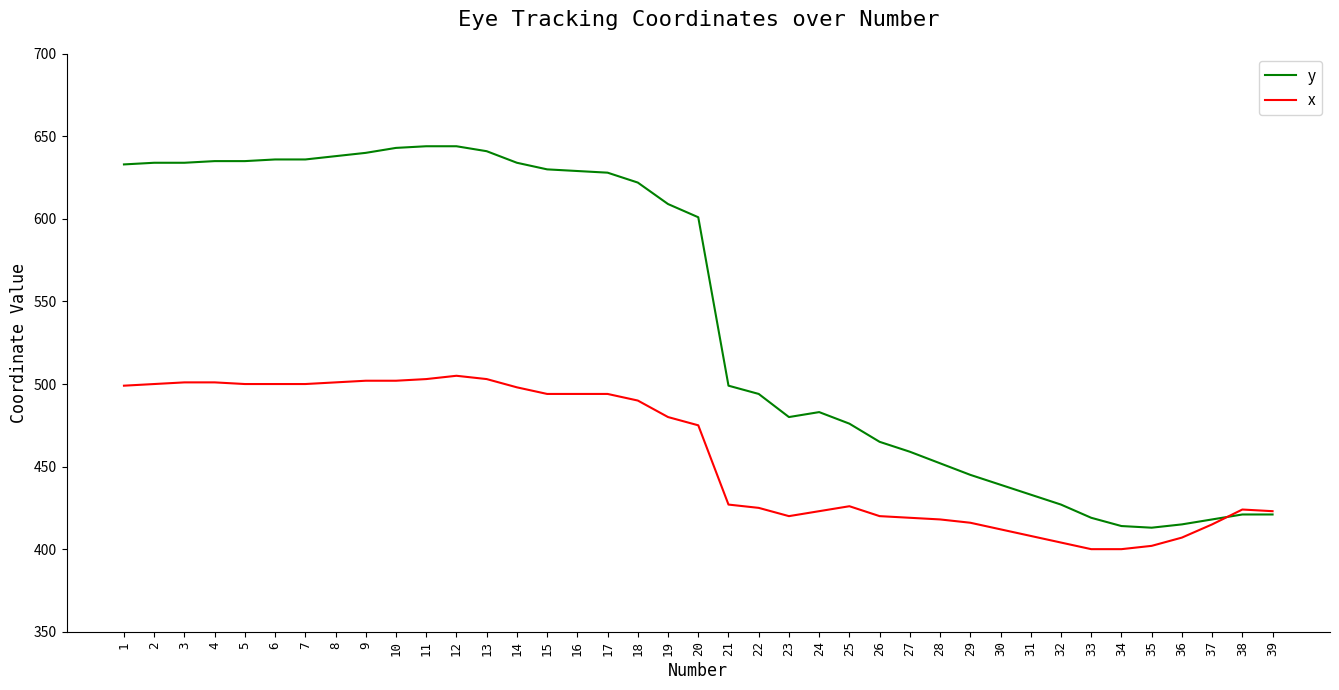

Which series changed the most between 6 and 29?

y